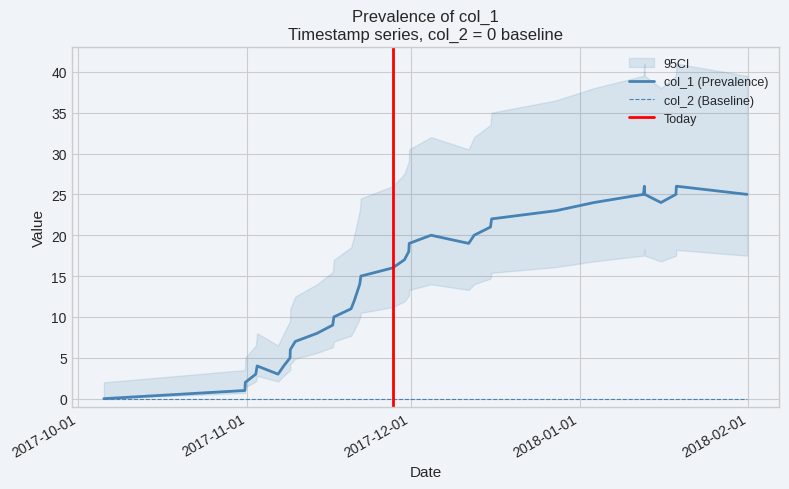

Reading left to right, transcribe all the data shown in this chart.

0	1	2	3	4	3	4	5	6	7	8	9	10	11	12	14	15	16	17	18	19	20	19	20	21	22	23	24	25	26	25	24	25	26	25